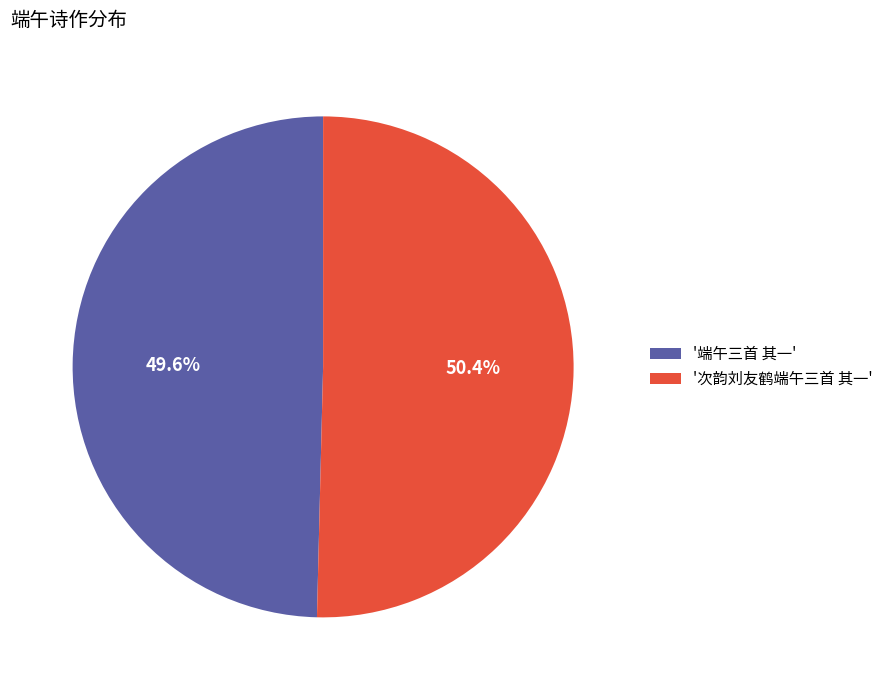

What percentage is NOT represented by '端午三首 其一'?

50.4%